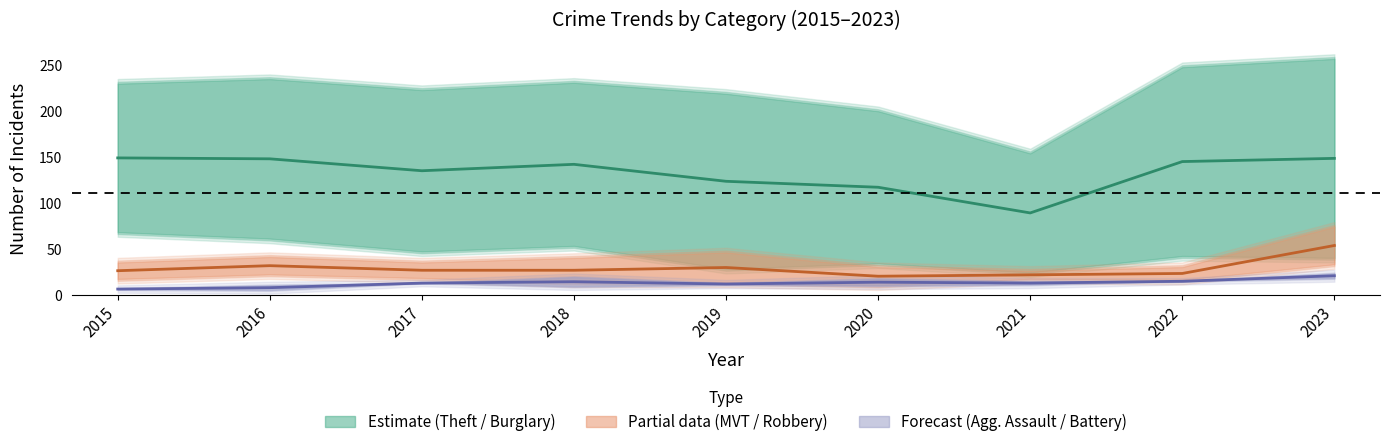

What is the difference between the Robbery values at 2017 and 2015?

0.5